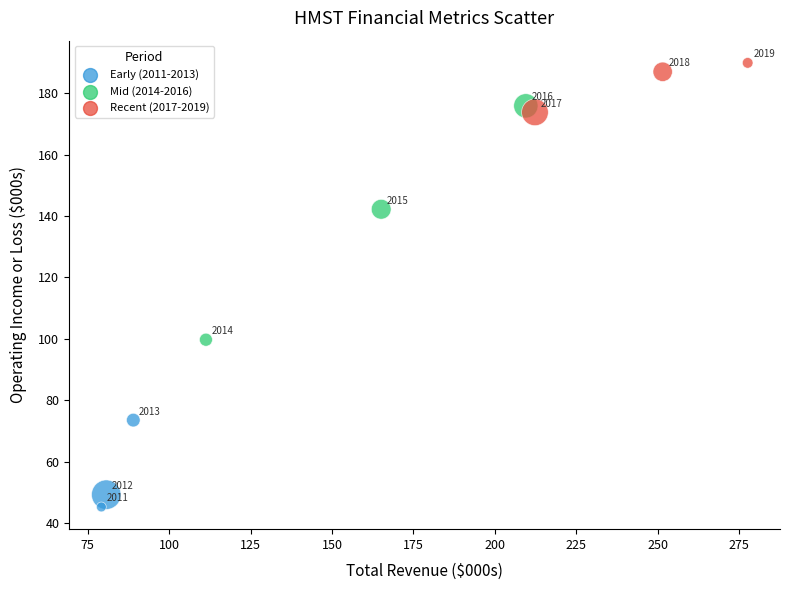

Which series has the largest Y range (max minus min)?

Mid (2014-2016)